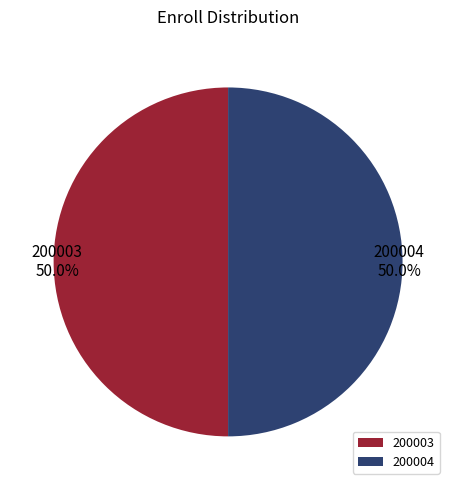

Is it true that 200004 is 56% of the pie?

False